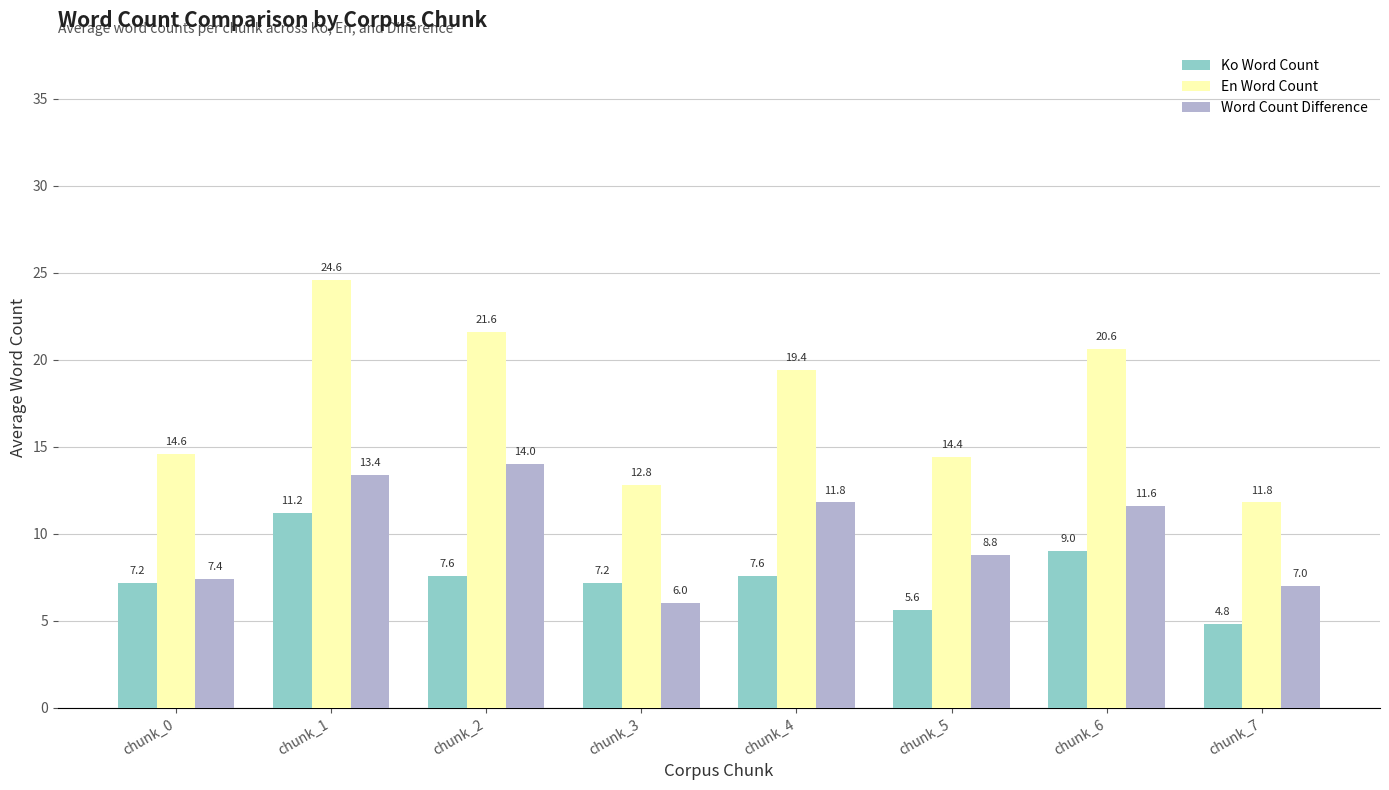

Which series has the largest total across all categories?

En Word Count